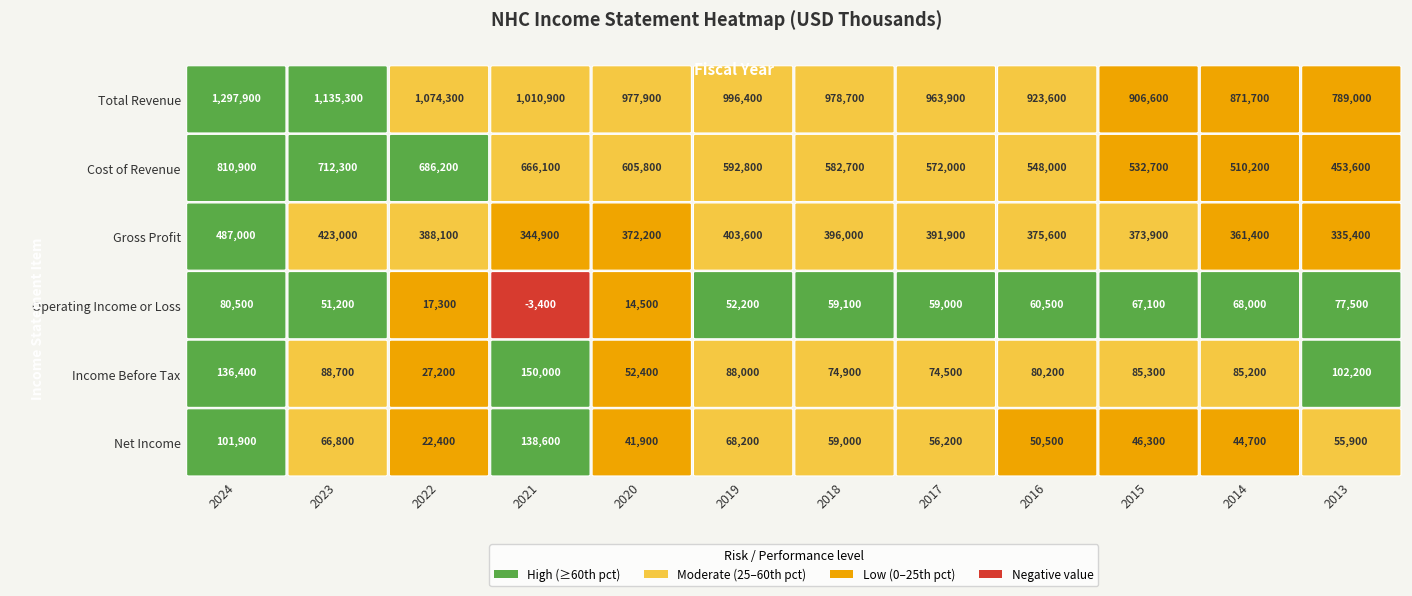

How many values in the Net Income series are below 56200?

6